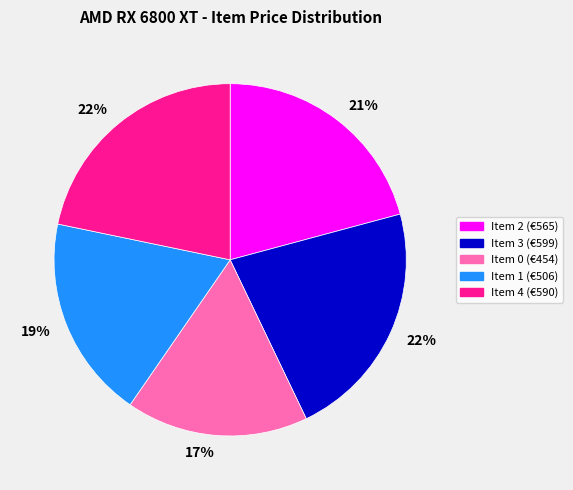

To the nearest percent, what is the average slice percentage?

20%